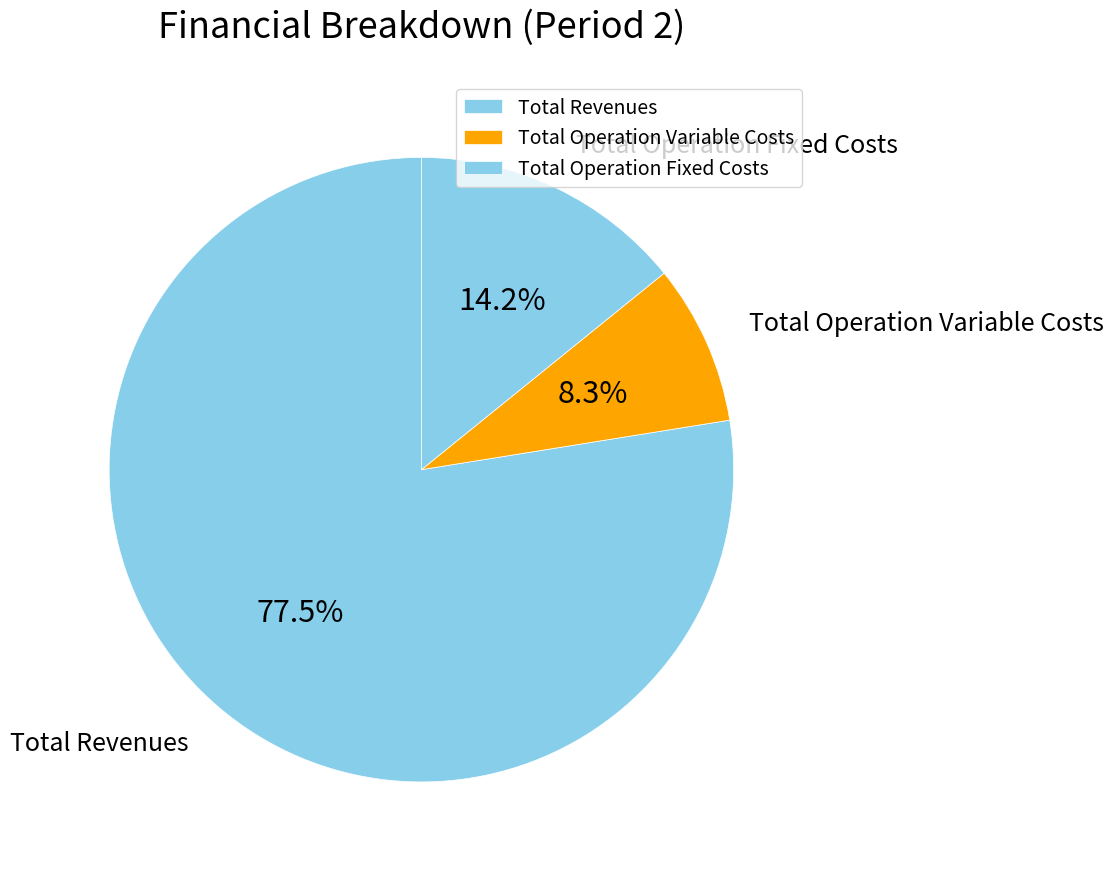

Do Total Operation Fixed Costs and Total Revenues together represent more than half of the pie?

Yes